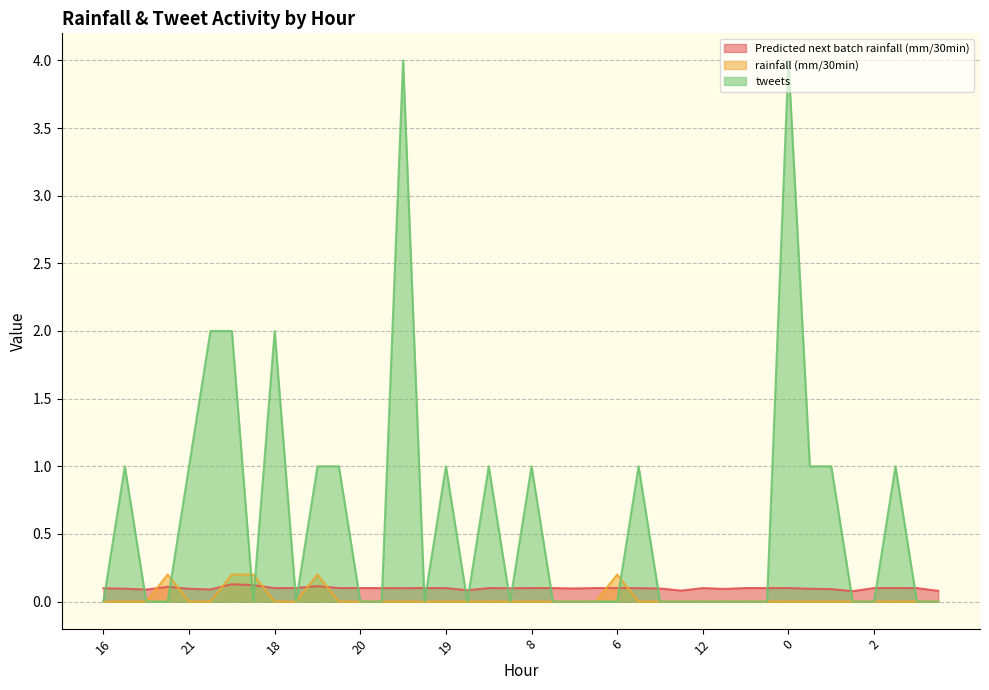

Where is rainfall (mm/30min) nearest to the value 0?

16